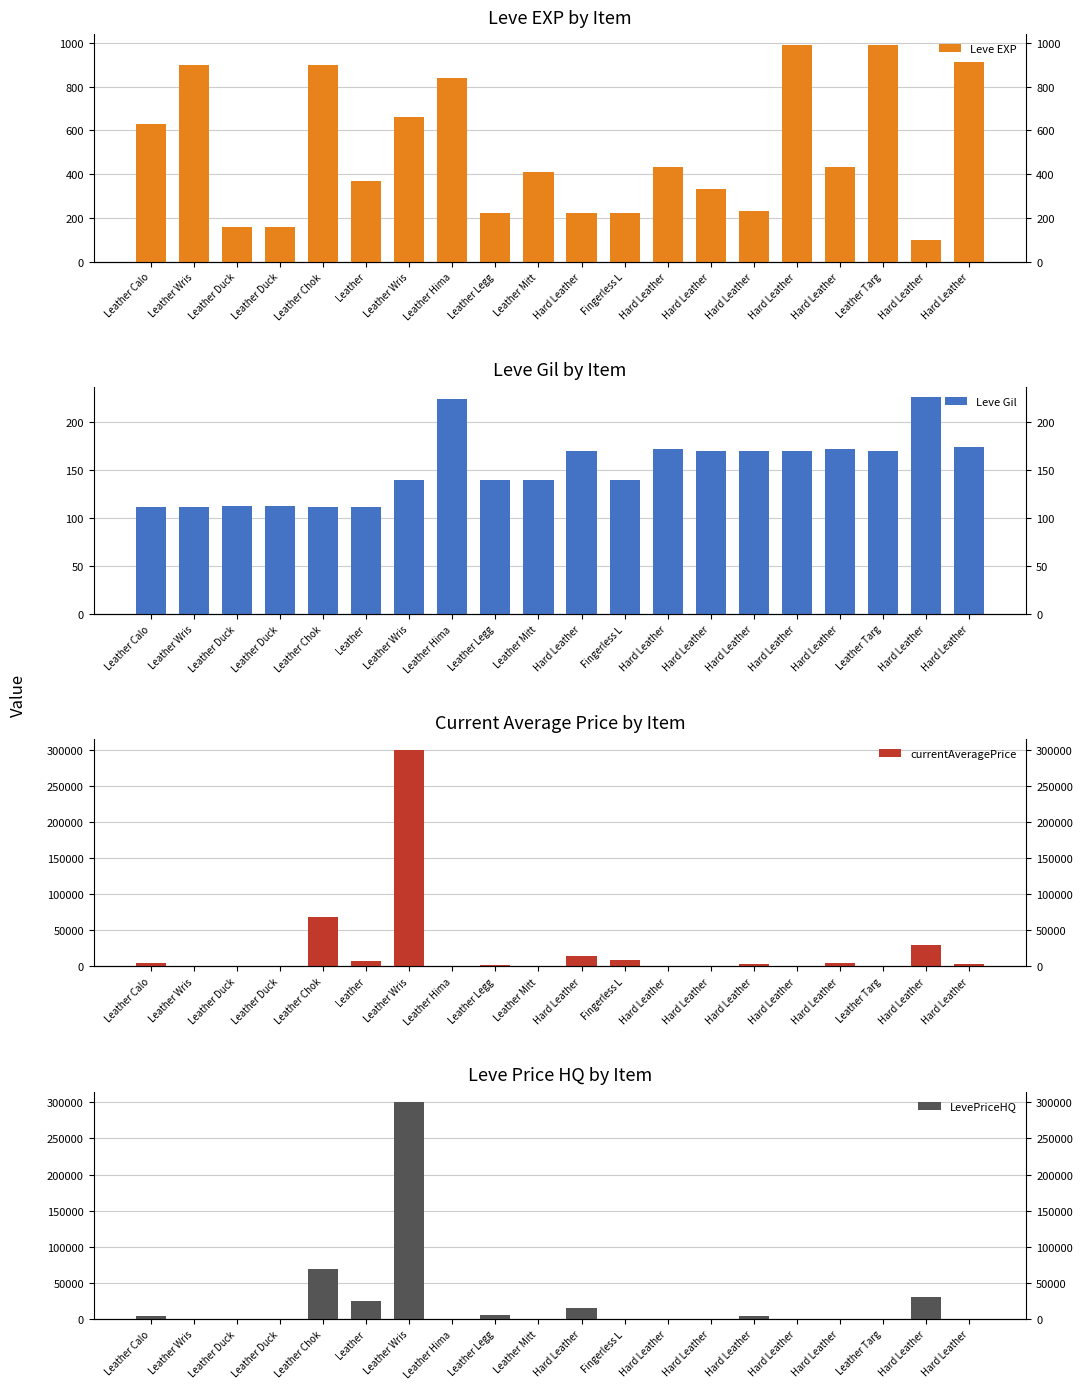

Which series has the widest spread of values?

currentAveragePrice